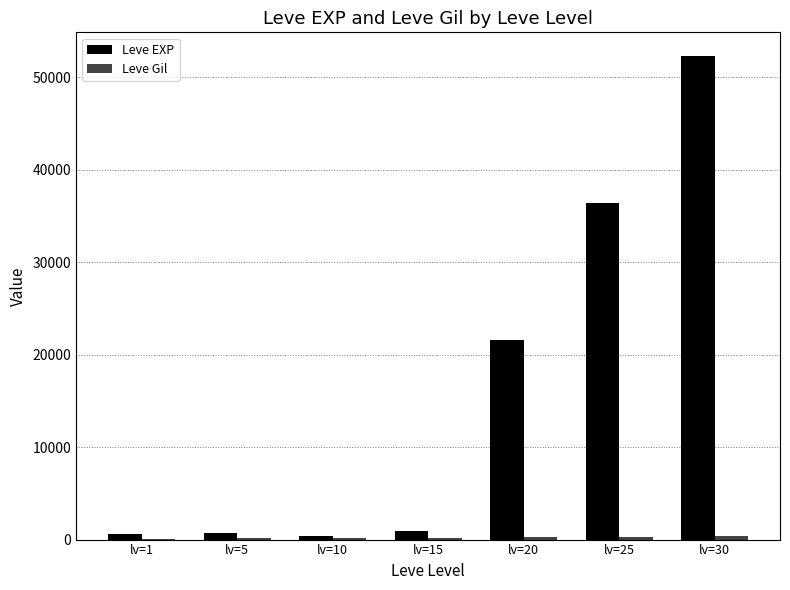

At which label is Leve EXP closest to 26325?

lv=20